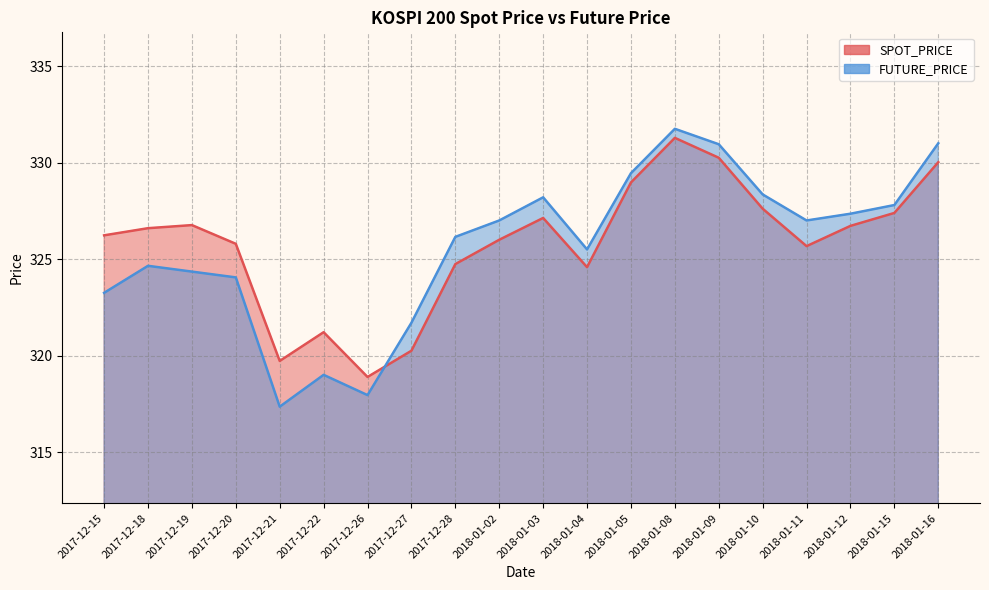

How many times do FUTURE_PRICE and SPOT_PRICE cross each other?

1